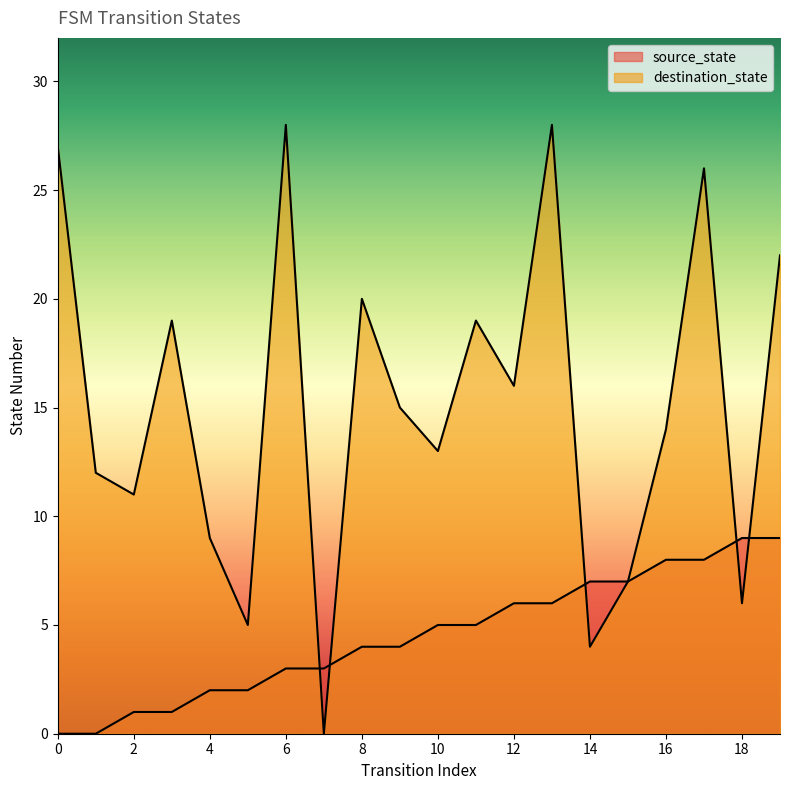

Is it true that destination_state equals 6 at 18?

True